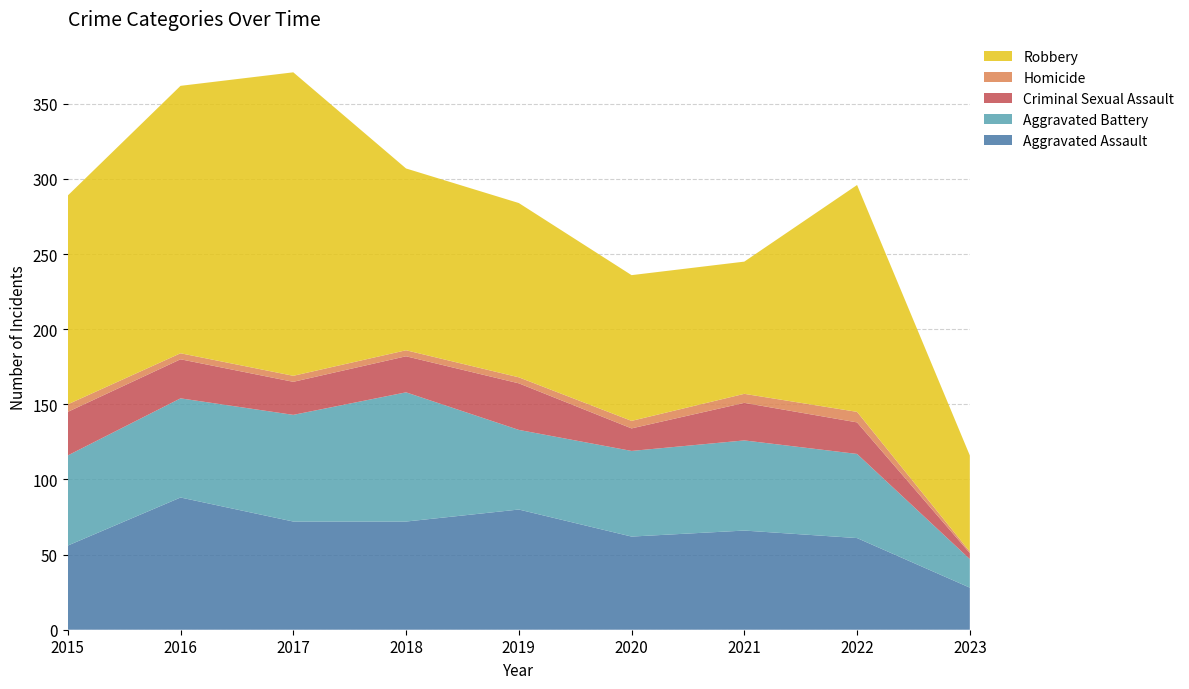

Reading left to right, extract all data points from this chart.

Aggravated Assault: 2015=56	2016=88	2017=72	2018=72	2019=80	2020=62	2021=66	2022=61	2023=28
Aggravated Battery: 2015=60	2016=66	2017=71	2018=86	2019=53	2020=57	2021=60	2022=56	2023=19
Criminal Sexual Assault: 2015=29	2016=26	2017=22	2018=24	2019=31	2020=15	2021=25	2022=21	2023=4
Homicide: 2015=5	2016=4	2017=4	2018=4	2019=4	2020=5	2021=6	2022=7	2023=1
Robbery: 2015=139	2016=178	2017=202	2018=121	2019=116	2020=97	2021=88	2022=151	2023=64